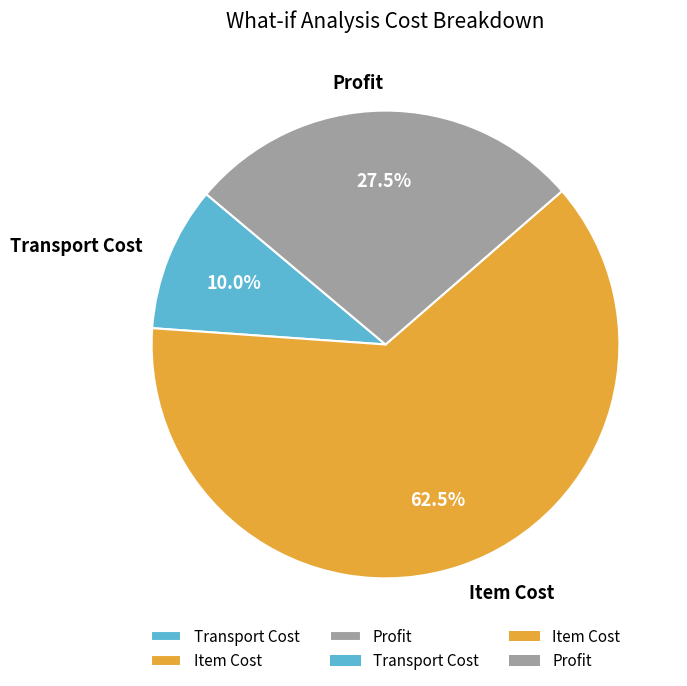

How many segments does this pie chart have?

3